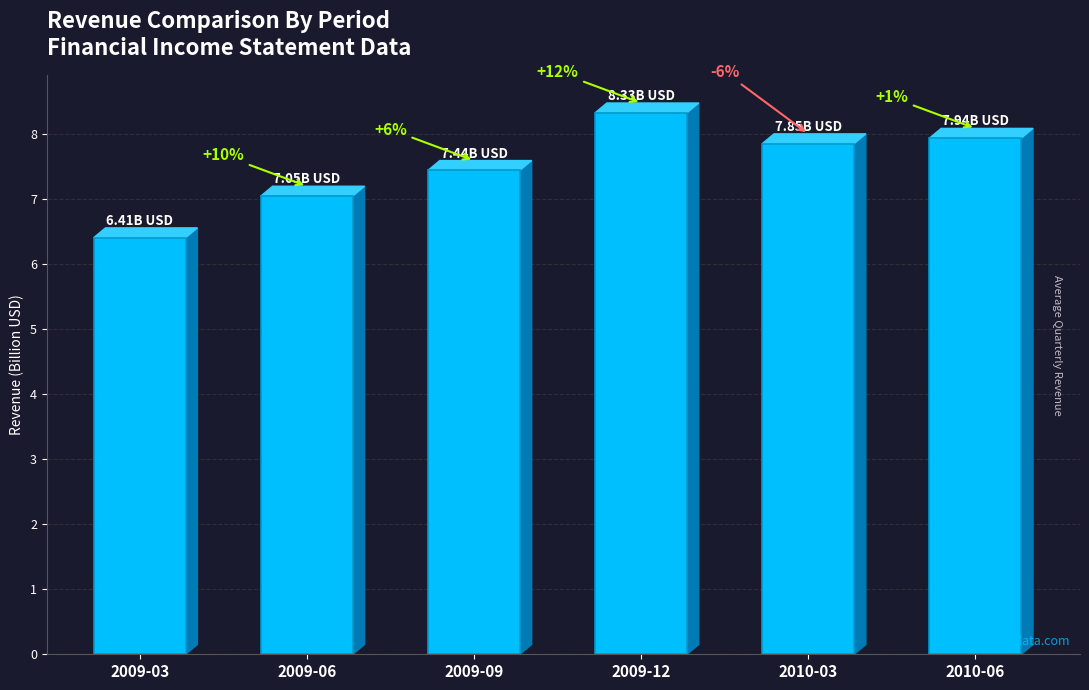

Reading right to left, transcribe all the data shown in this chart.

7.9	7.9	8.3	7.4	7.0	6.4